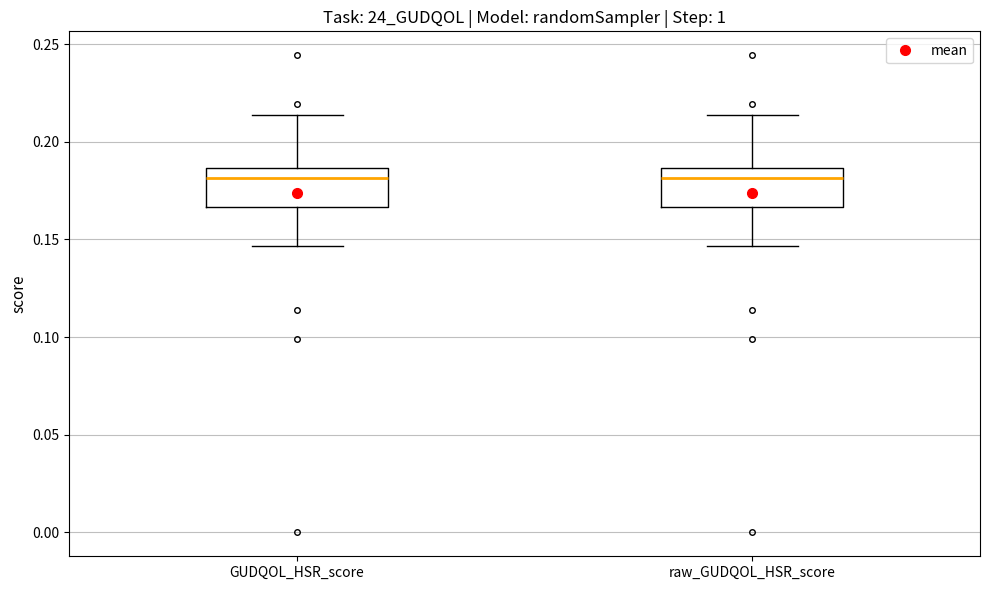

Reading left to right, read every box against the y-axis: the position of its median line, the range the box covers, and the ends of its whiskers. The values are not printed on the chart, so give them approximately, as read against the axis.

GUDQOL_HSR_score: median 0.180, box 0.165 to 0.185, whiskers 0.145 to 0.215
raw_GUDQOL_HSR_score: median 0.180, box 0.165 to 0.185, whiskers 0.145 to 0.215